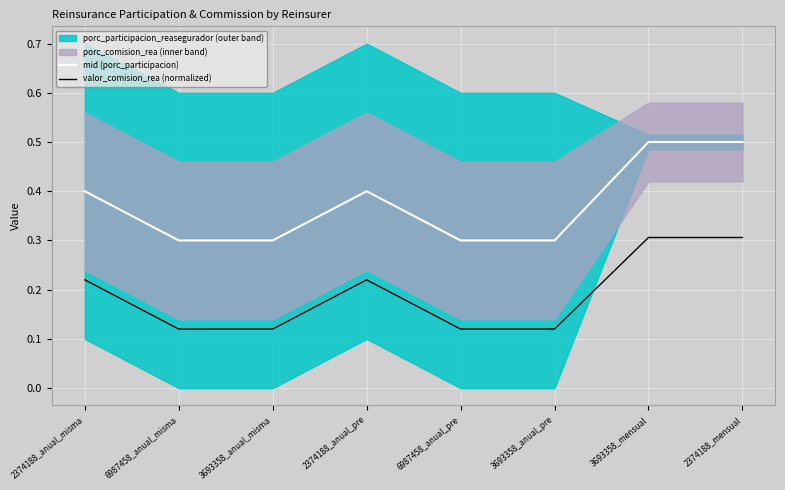

Is this an area chart (filled region under the line)?

No